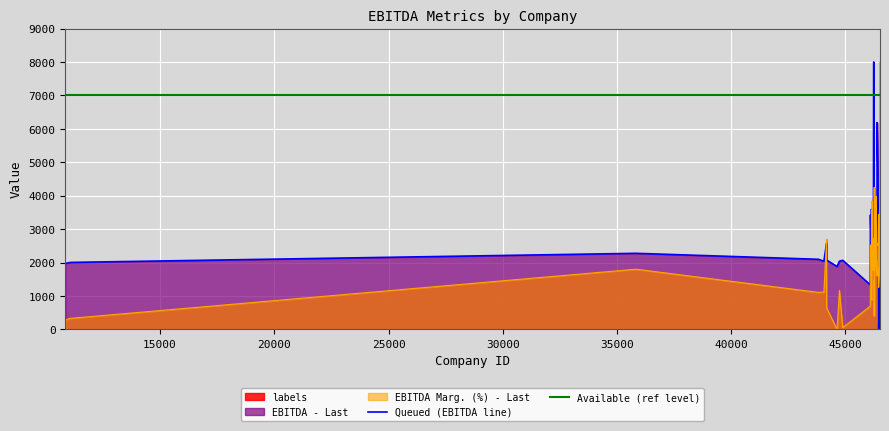

What is the maximum value for Queued (EBITDA line)?

8000.0